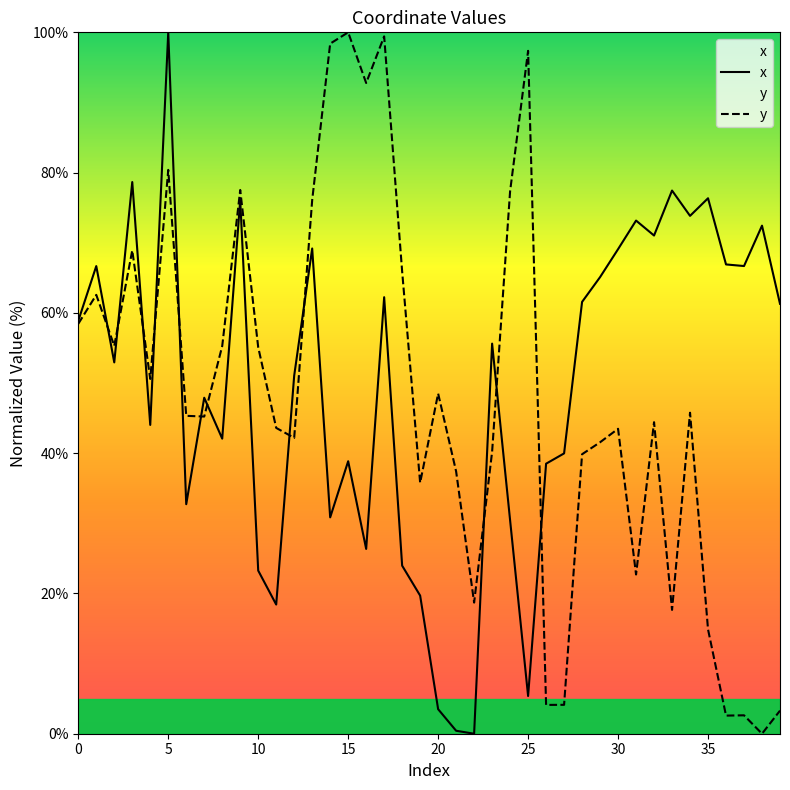

Which series ends up on top after the final intersection of y and x?

x